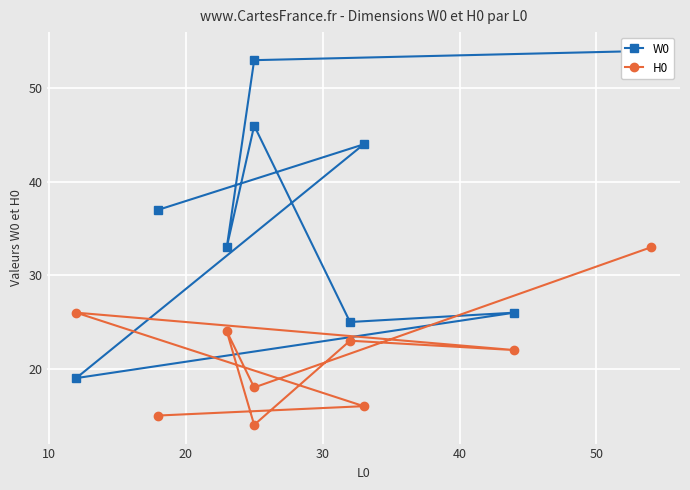

True or false: H0 has a value of 15 at 0.

False